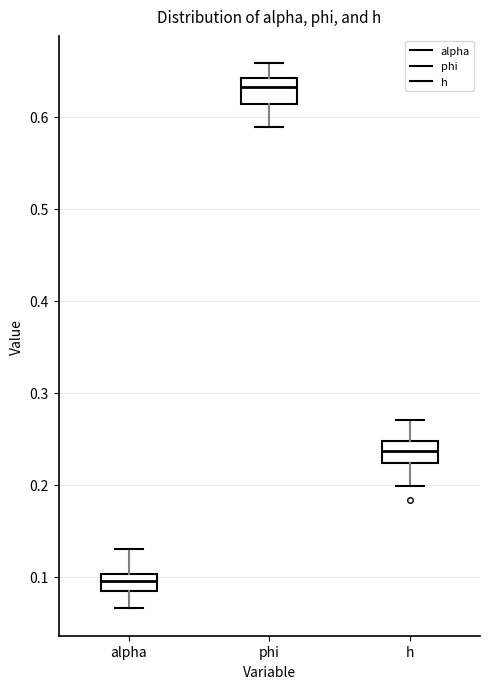

Where is the upper edge of the box for alpha on the y-axis? The values are not printed on the chart, so give them approximately, as read against the axis.

0.10